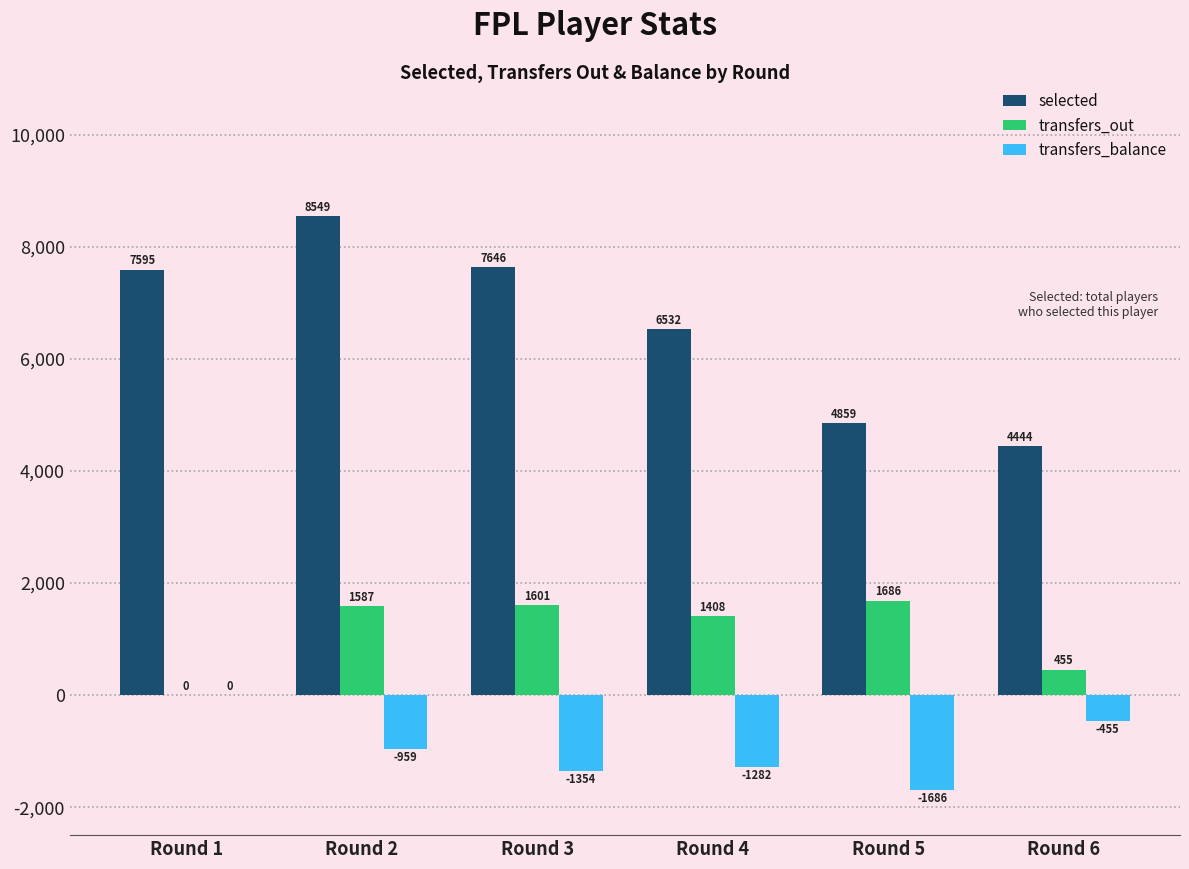

Is the value of selected at Round 2 greater than the value of transfers_balance at Round 3?

Yes